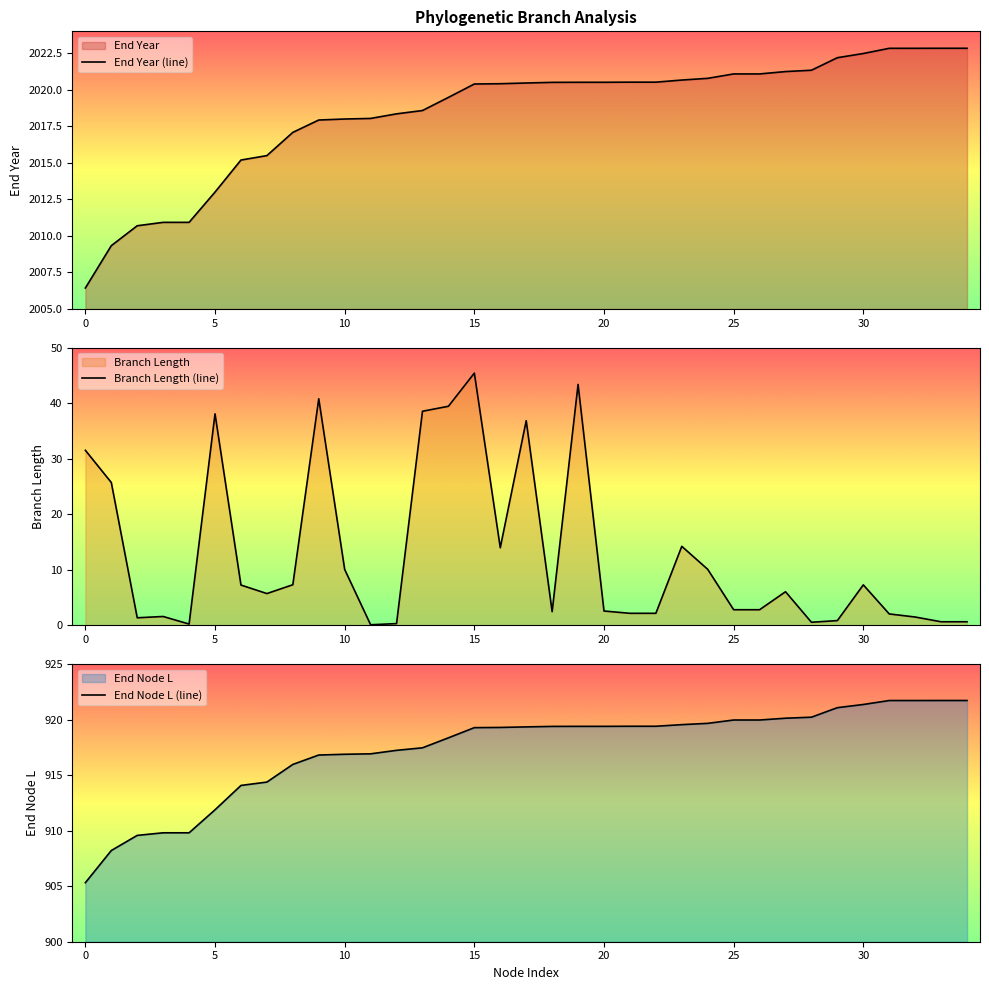

Which series has the largest total across all categories?

End Year (line)